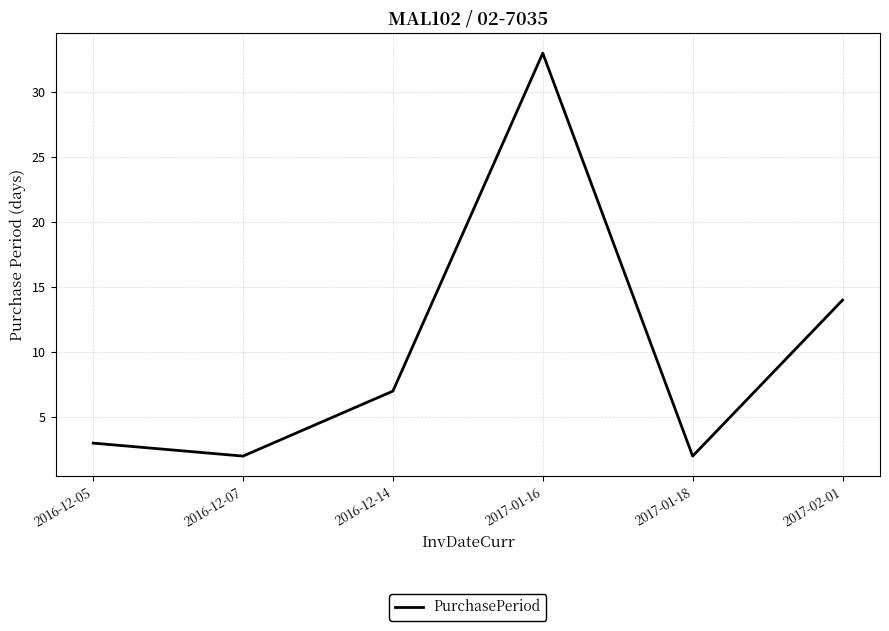

Does the chart display data point markers on the line(s)?

No